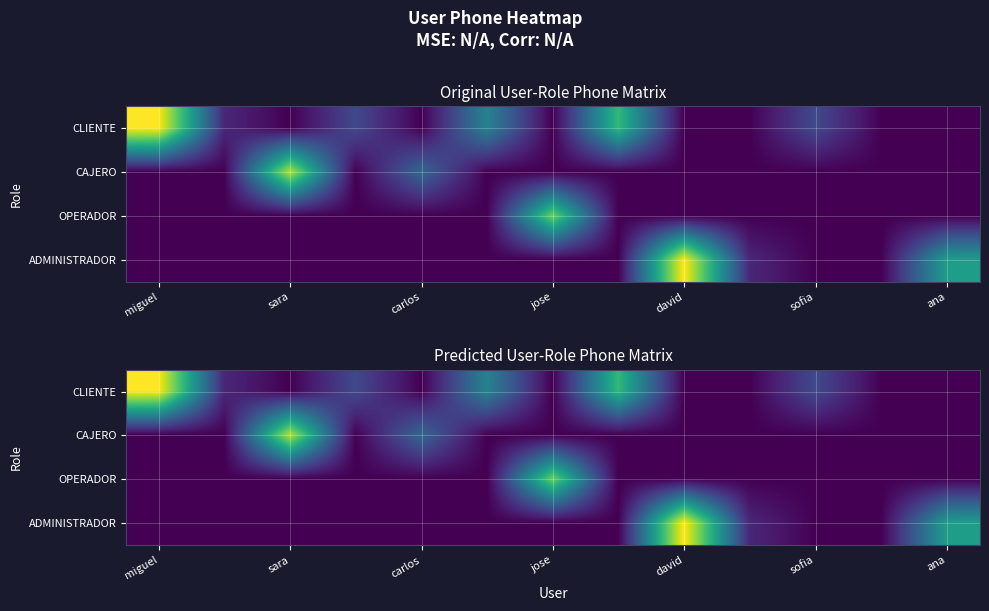

At which category is the sum across all series the highest?

miguel